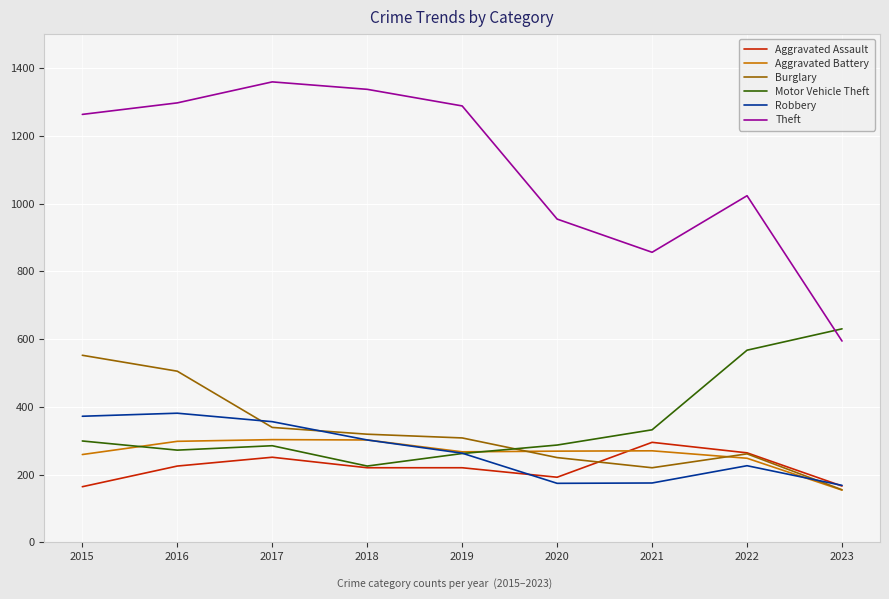

True or false: Aggravated Assault and Robbery intersect in this chart.

True